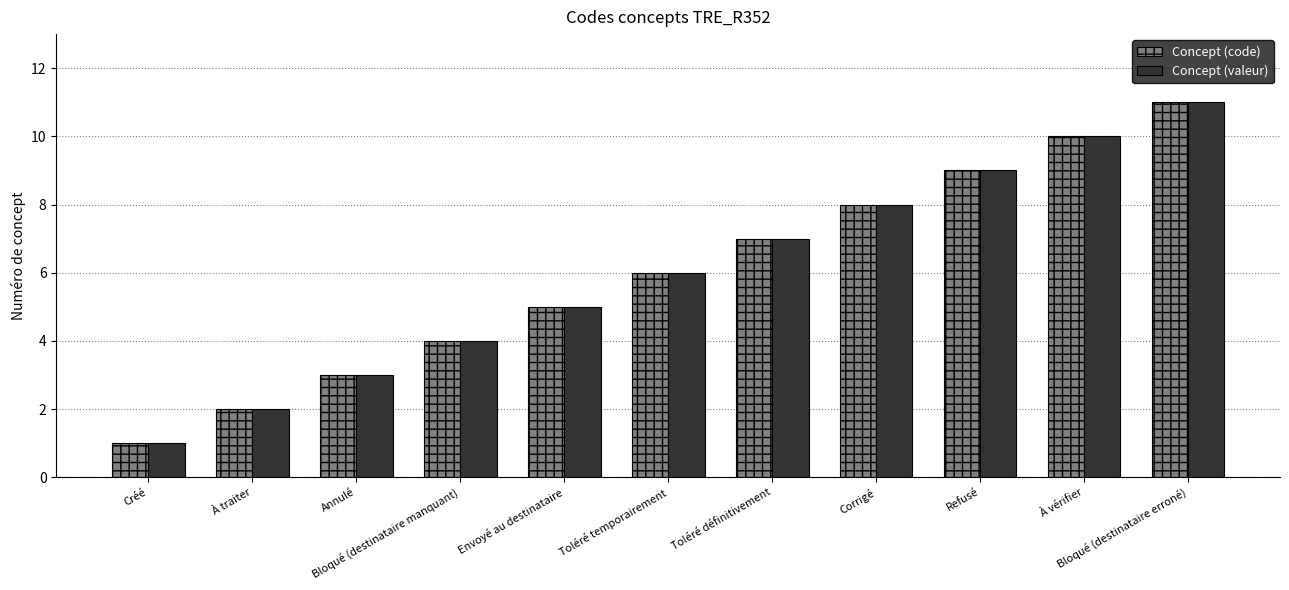

Which category has the highest value in the Concept (code) series?

Bloqué (destinataire erroné)